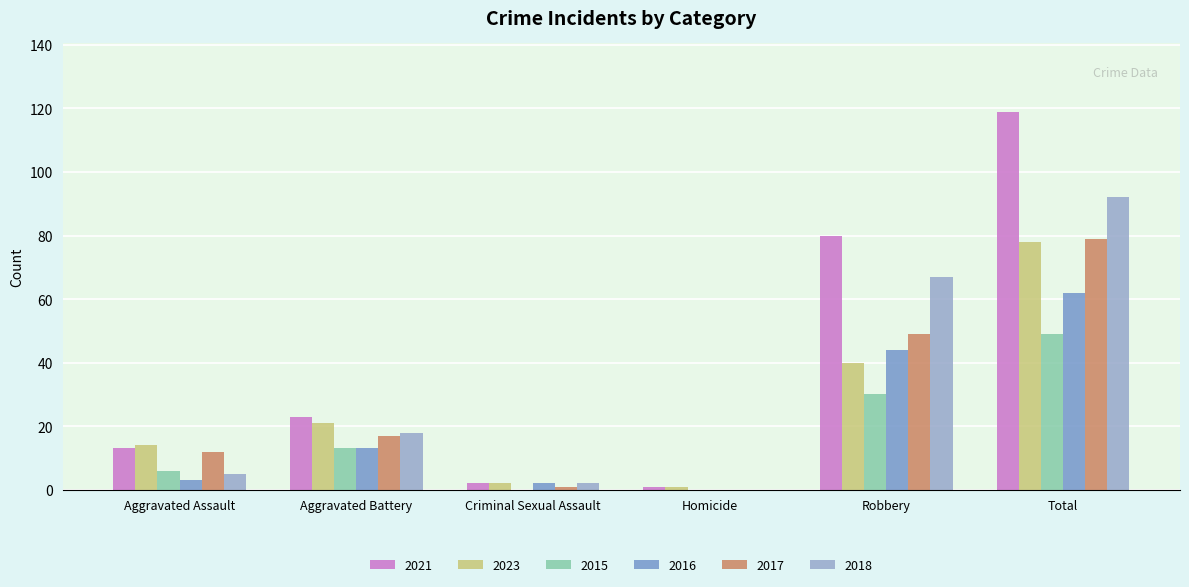

What is the sum of all 2017 values?

158